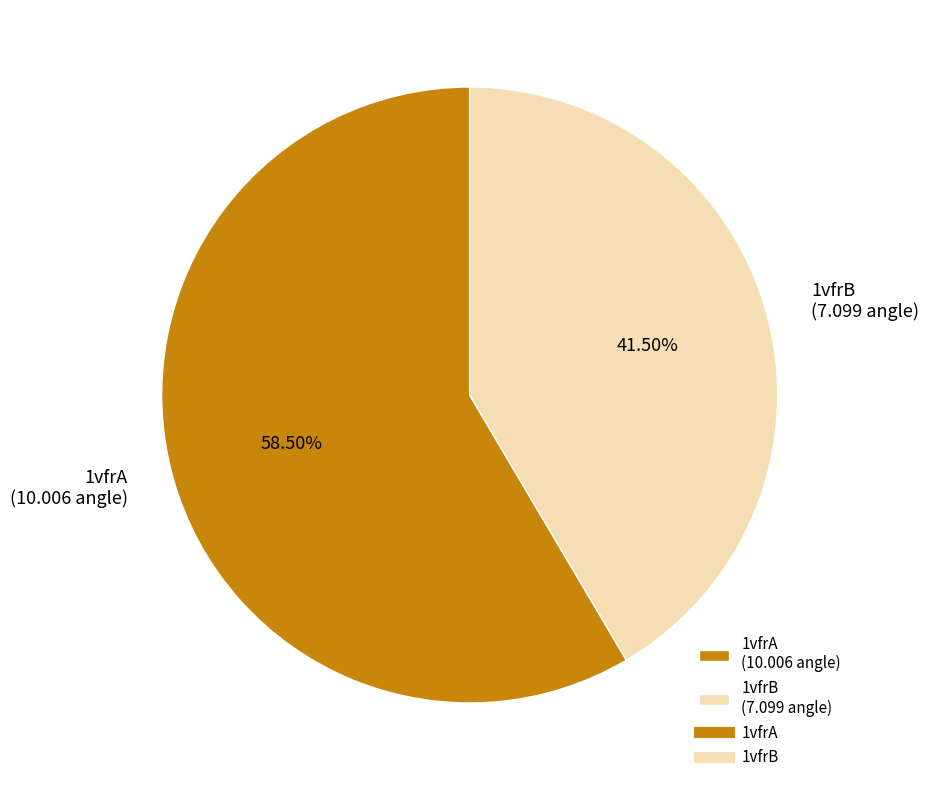

Do 1vfrA (10.006 angle) and 1vfrB (7.099 angle) together represent more than half of the pie?

Yes